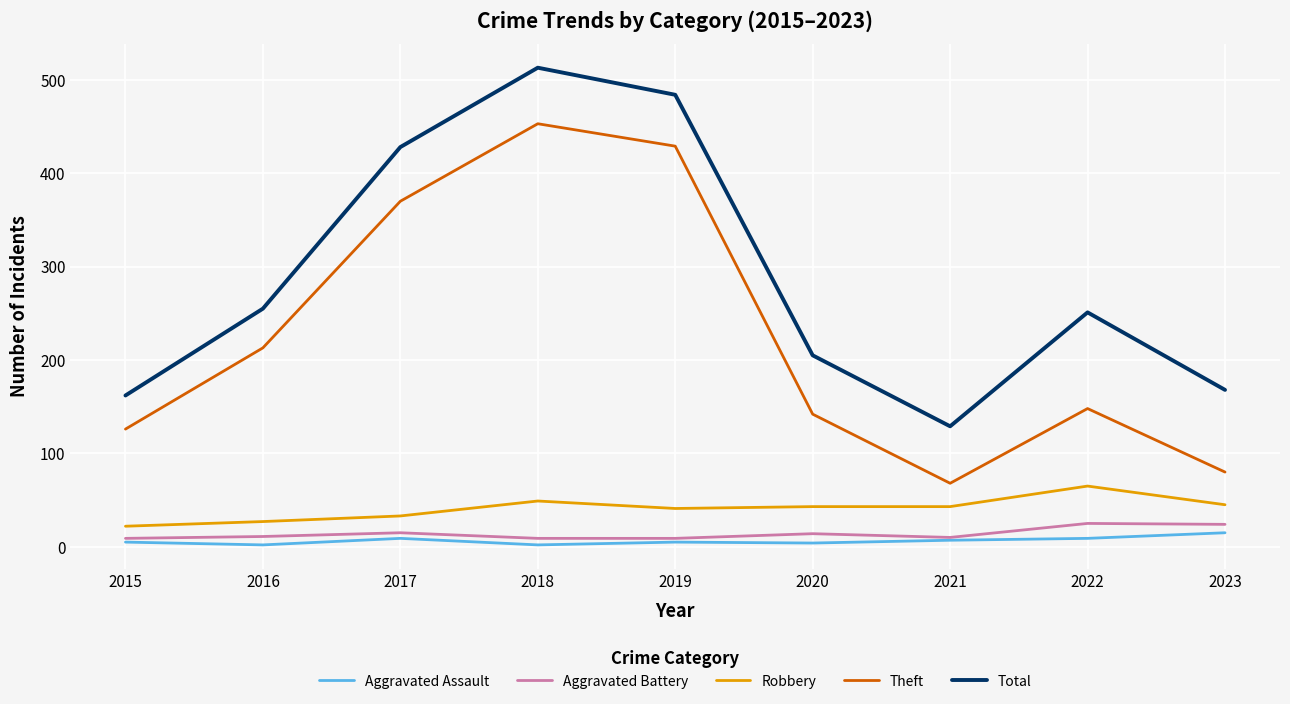

At which category is the sum across all series the highest?

2018